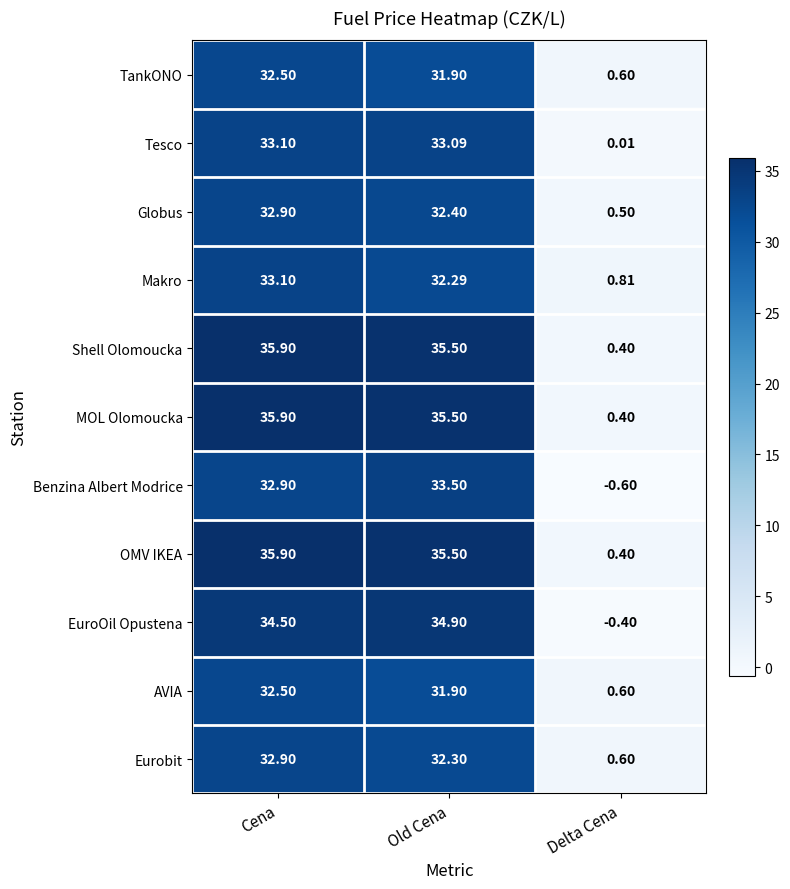

Rank the categories by Benzina Albert Modrice value from highest to lowest.

Old Cena, Cena, Delta Cena